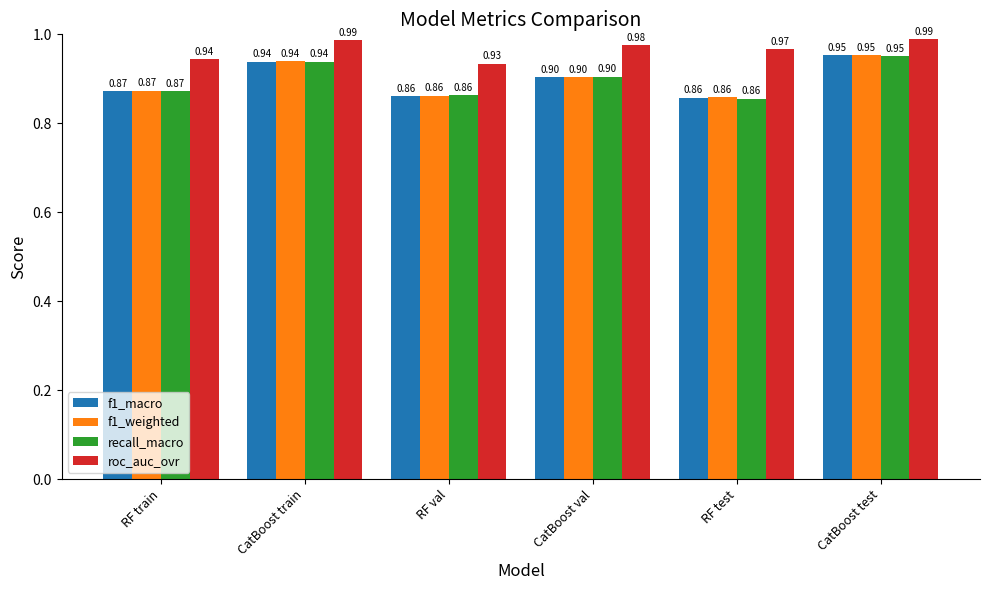

What is the sum of all roc_auc_ovr values?

5.8